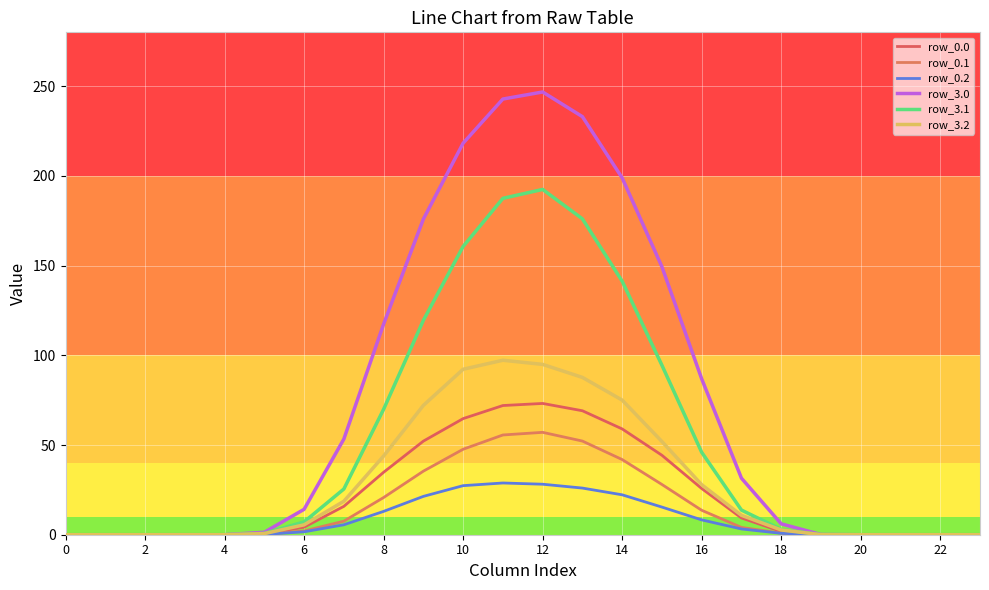

How many lines are shown in the chart?

6